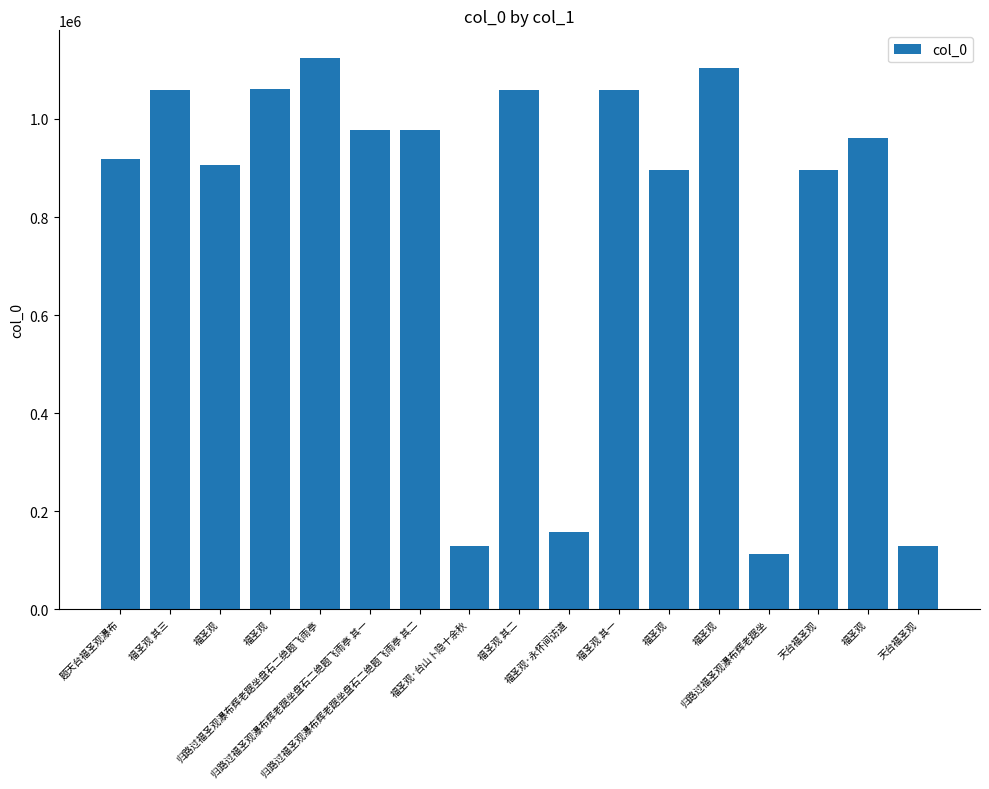

Which category has the highest value across all series?

归路过福圣观瀑布辉老踞坐盘石二绝题飞雨亭